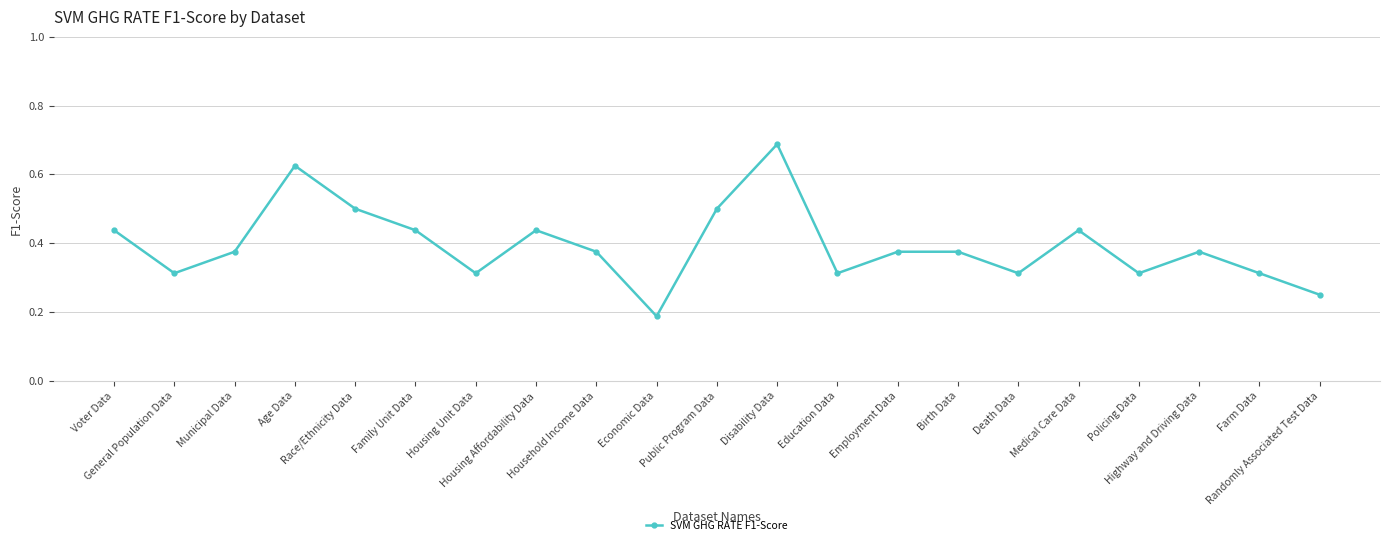

What is the value of the 11th point from the left?

0.5